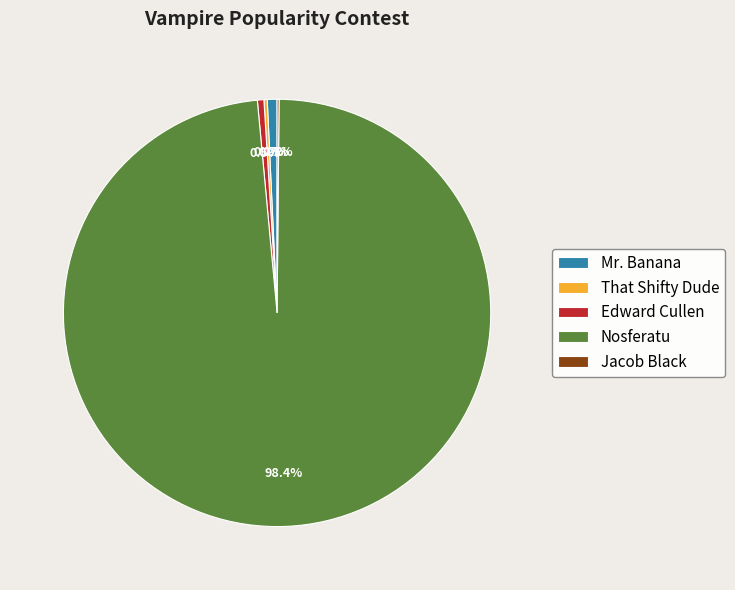

Is there a majority slice in this chart?

Yes